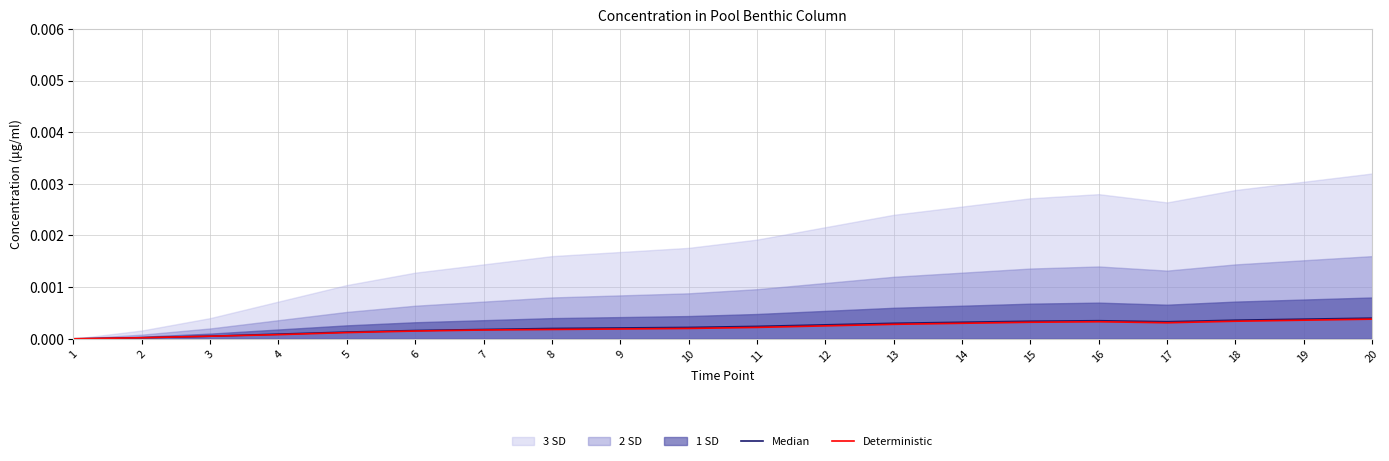

Between 9 and 18, which is larger?

18